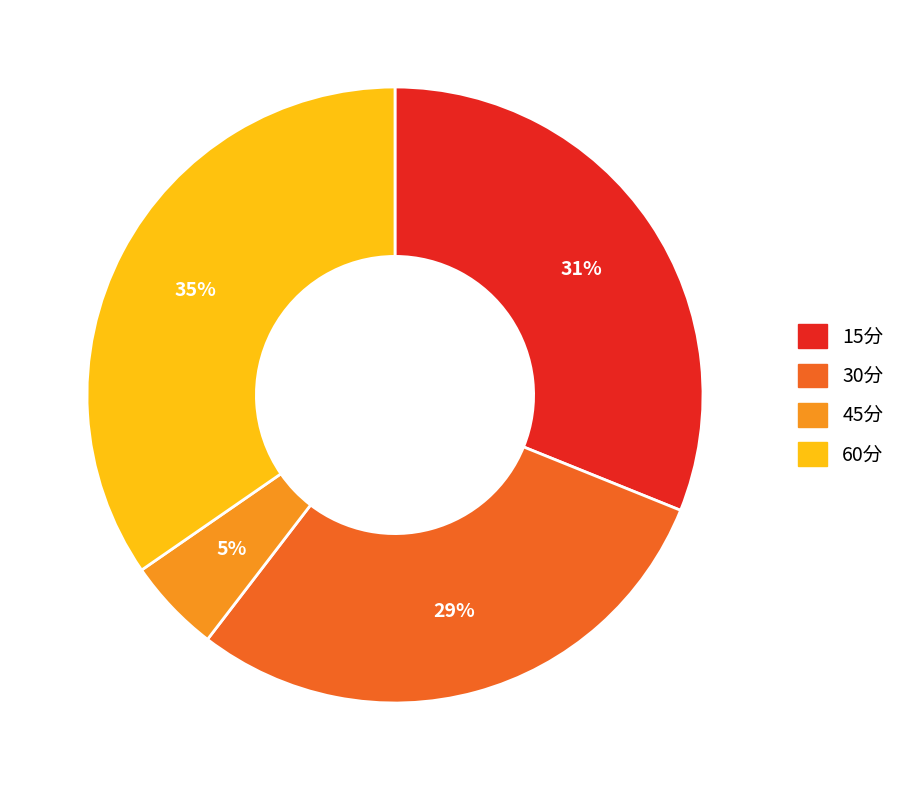

To the nearest percent, what percentage of the pie is 60分?

35%